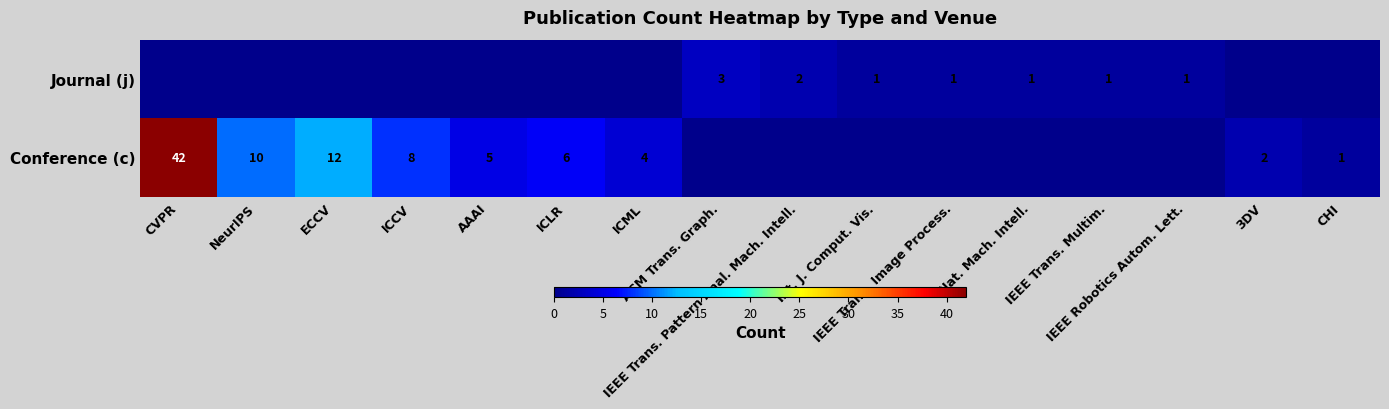

What is the total value across all series at ICLR?

6